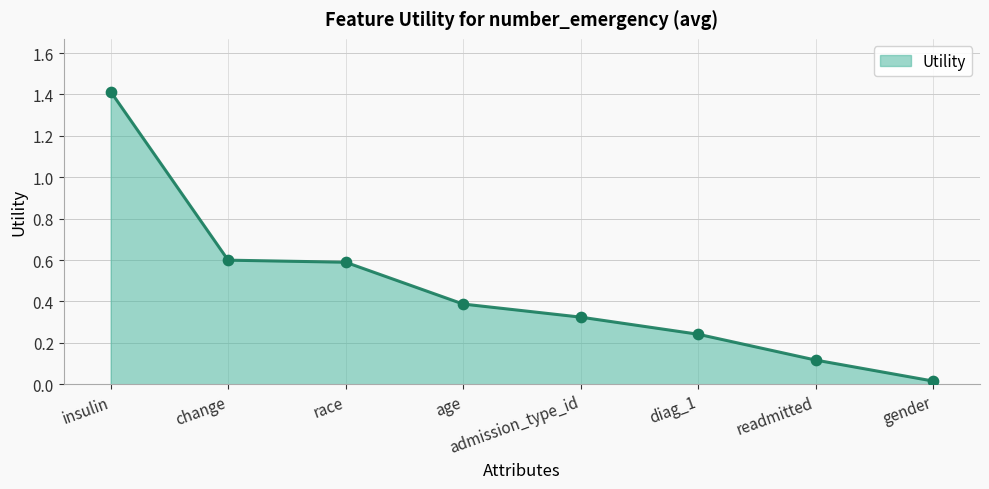

What is the change in value from change to readmitted?

-0.5